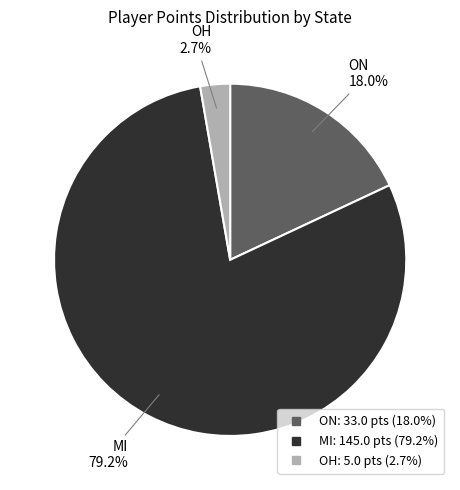

To the nearest percent, what is the average slice percentage?

33%